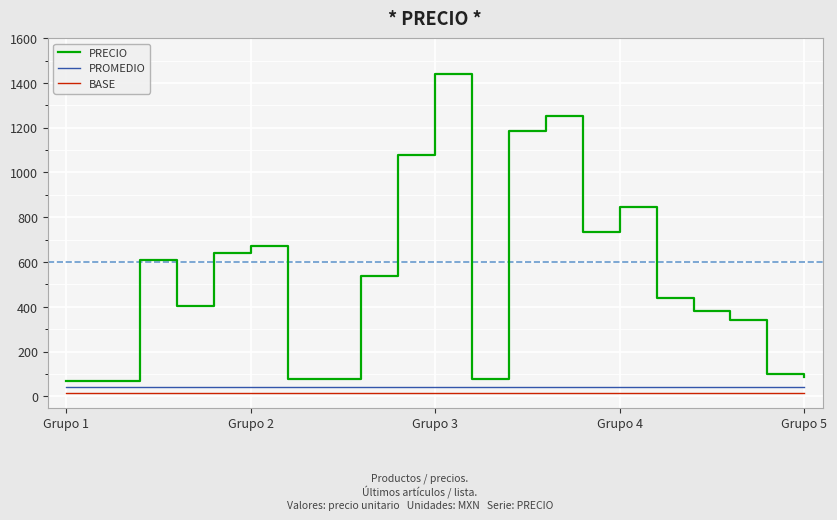

Which series has the largest total across all categories?

PRECIO